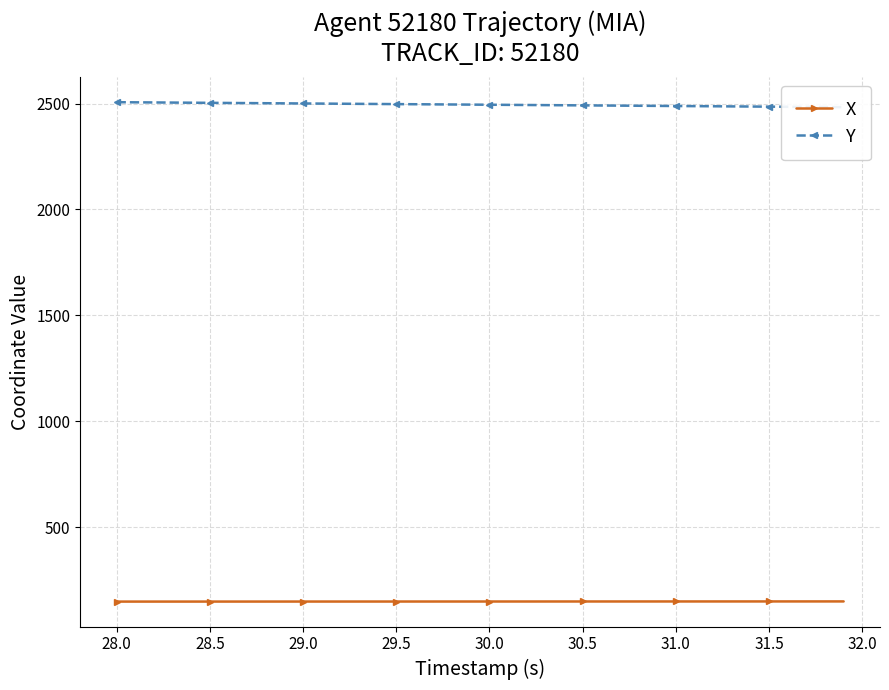

True or false: X has more than 0 interior local peaks.

False